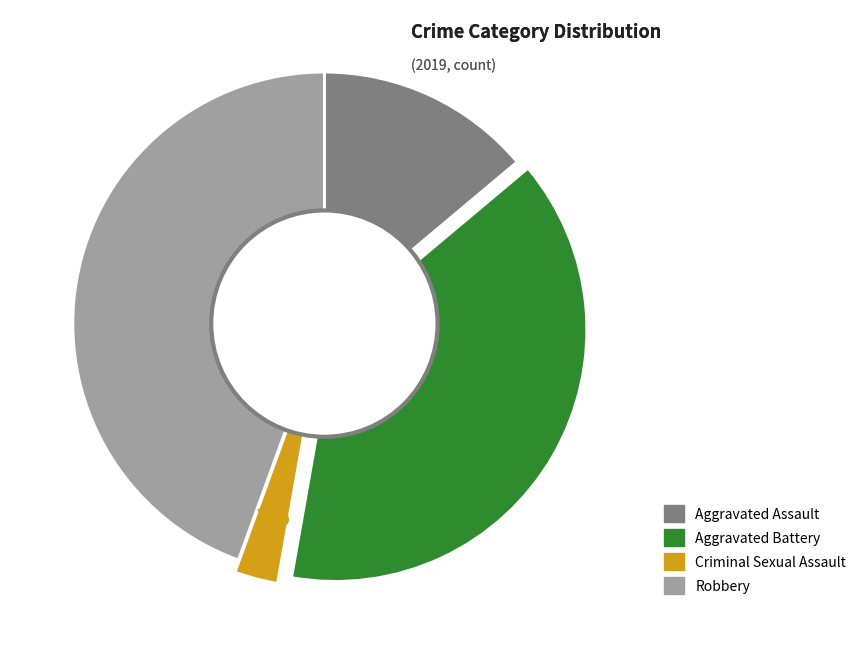

To the nearest percent, what is the average slice percentage?

25%